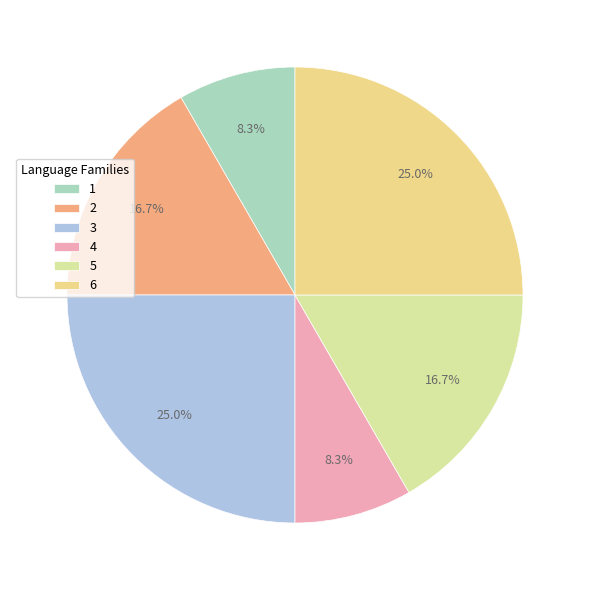

Rank the categories by value from highest to lowest.

3, 6, 2, 5, 1, 4